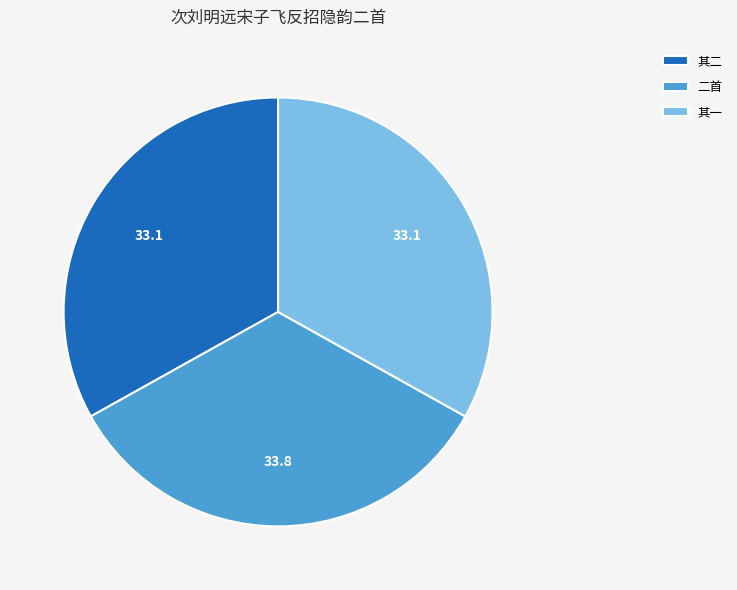

Count the number of slices in the pie.

3